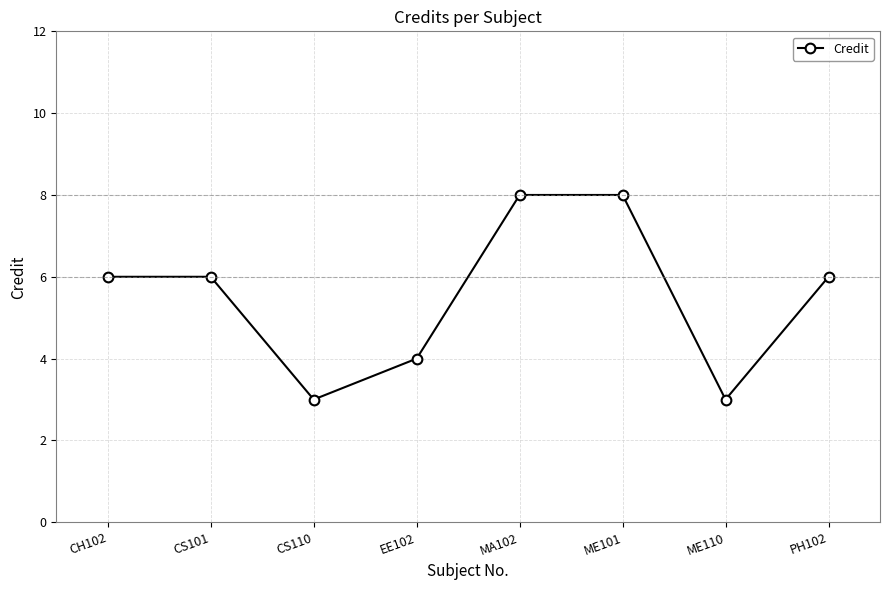

Approximately how many times larger is the value at CS110 compared to ME101?

0.4